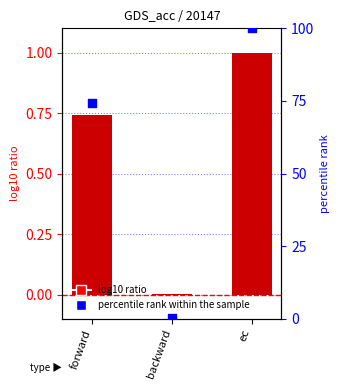

Which series contains the highest Y value?

percentile rank within the sample